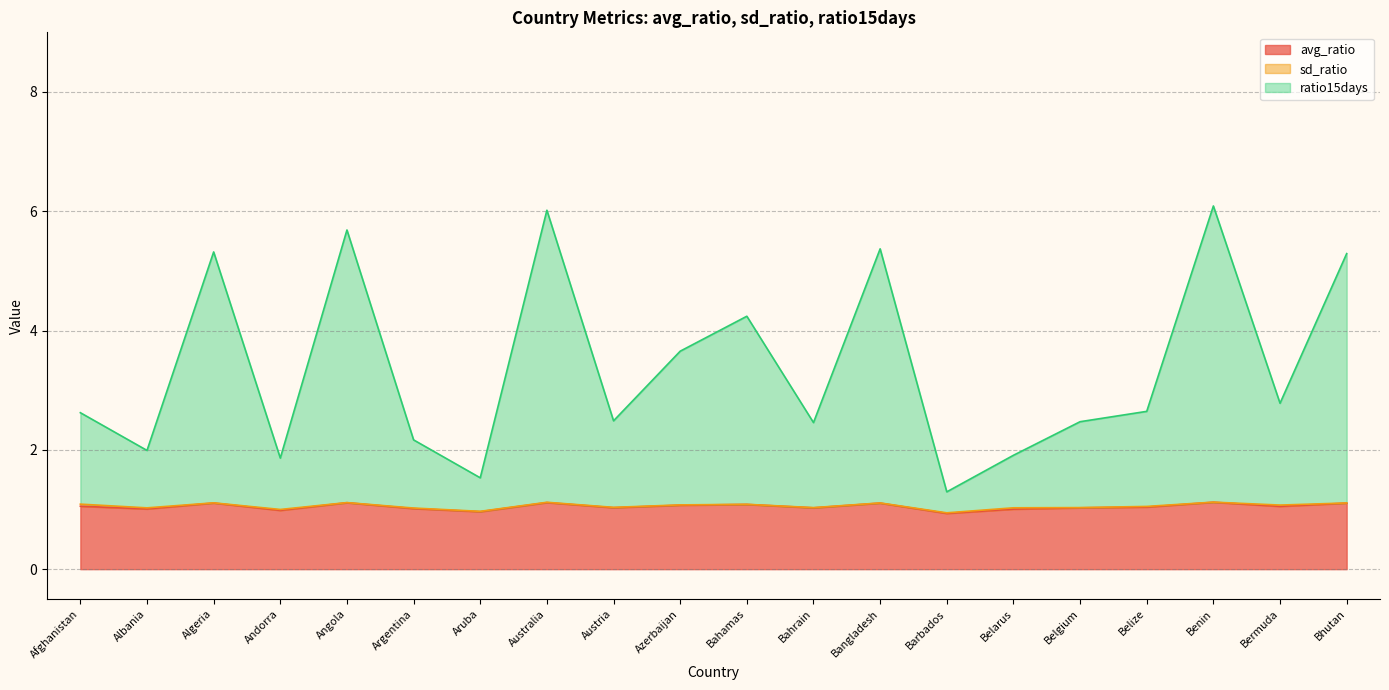

The value of avg_ratio at Angola is 1.1. True or false?

True